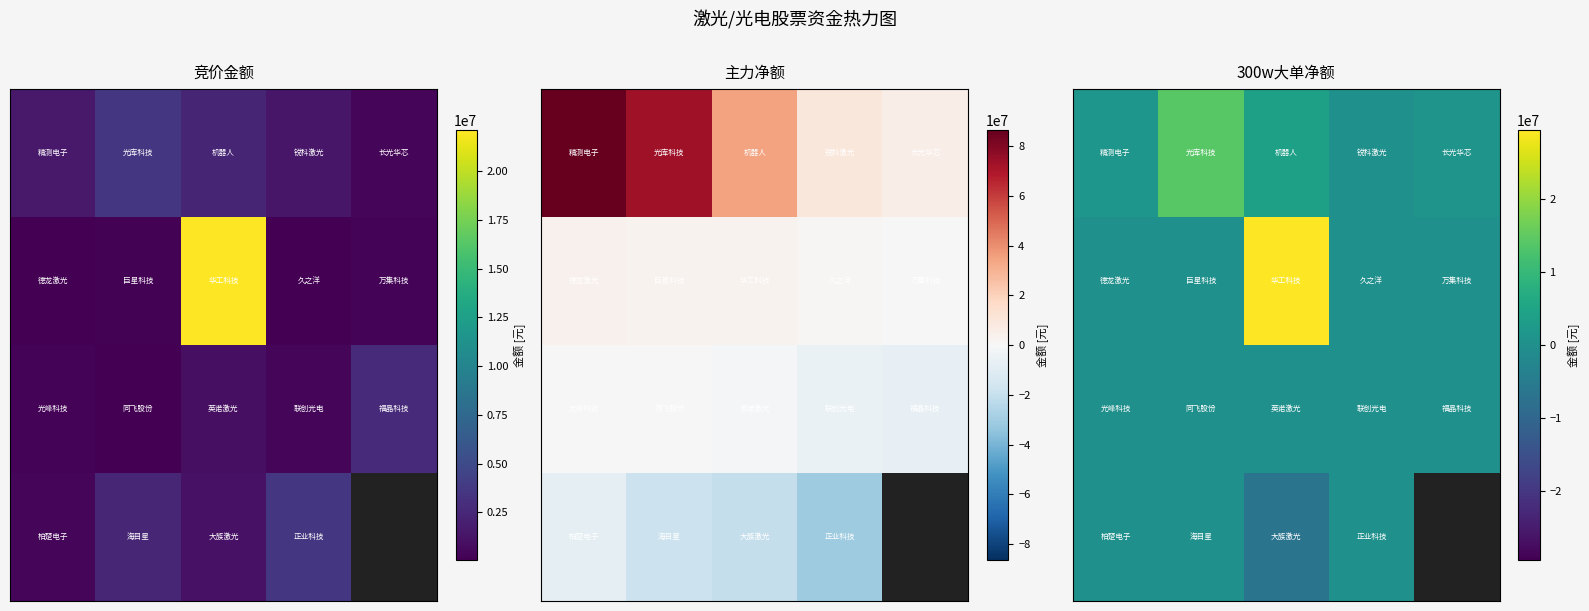

Count the number of data series in this chart.

4